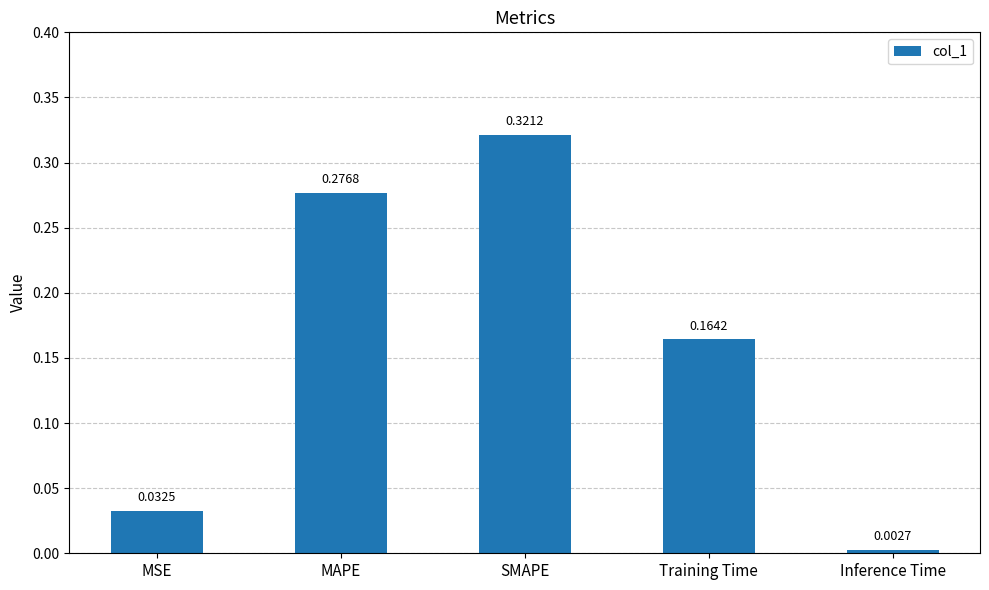

What is the label of the 3rd bar from the right?

SMAPE